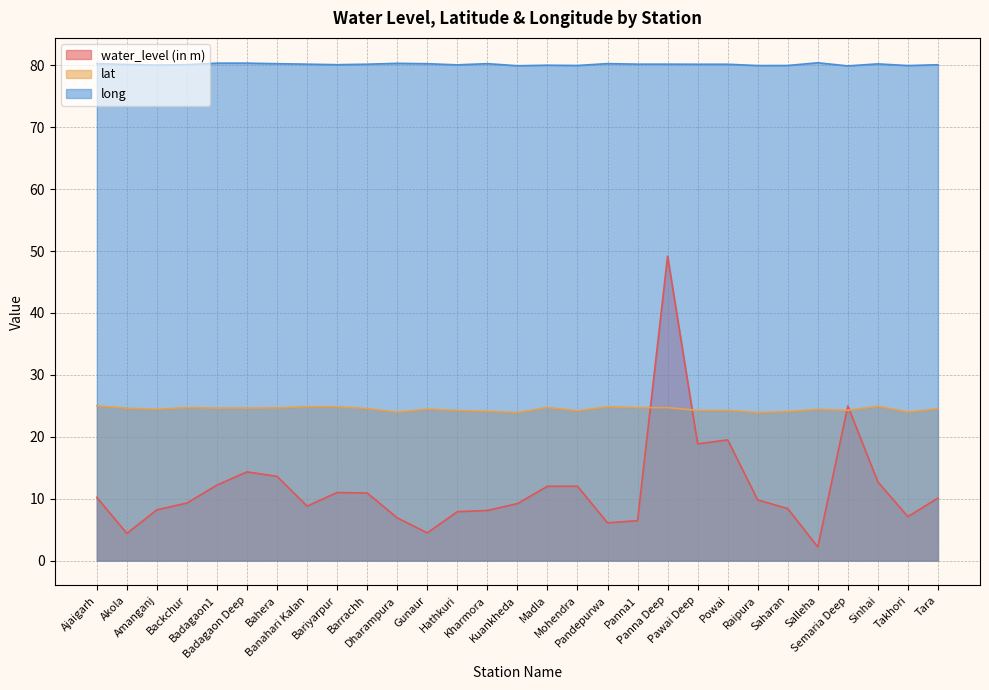

What is the sum of the lat values at Barrachh and Saharan?

48.6